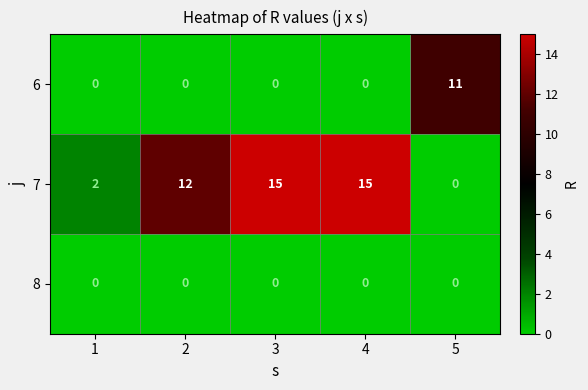

Between 1 and 3, which series saw the biggest shift?

7